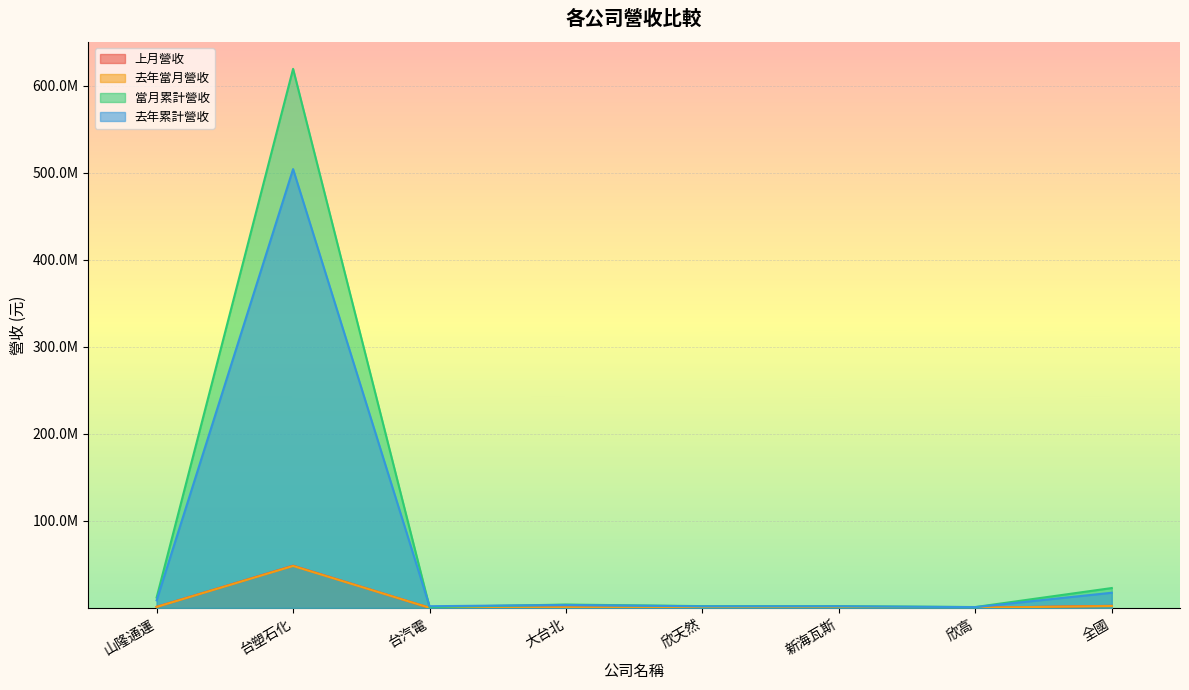

Which series has the largest total across all categories?

當月累計營收